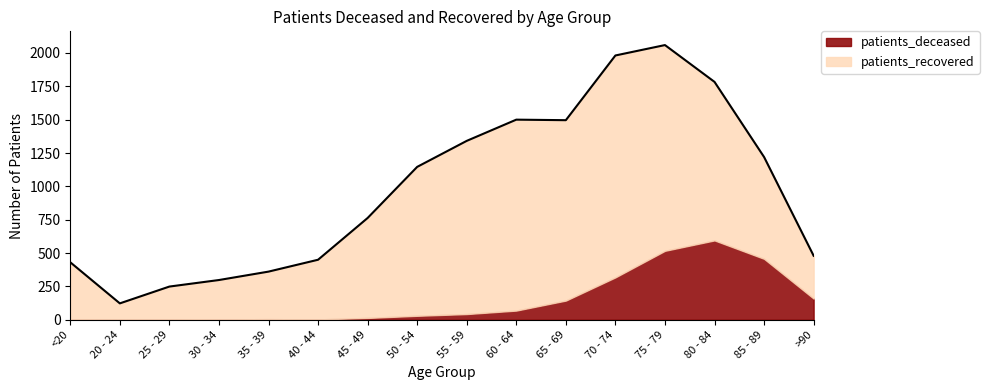

Does the chart have visible grid lines?

No